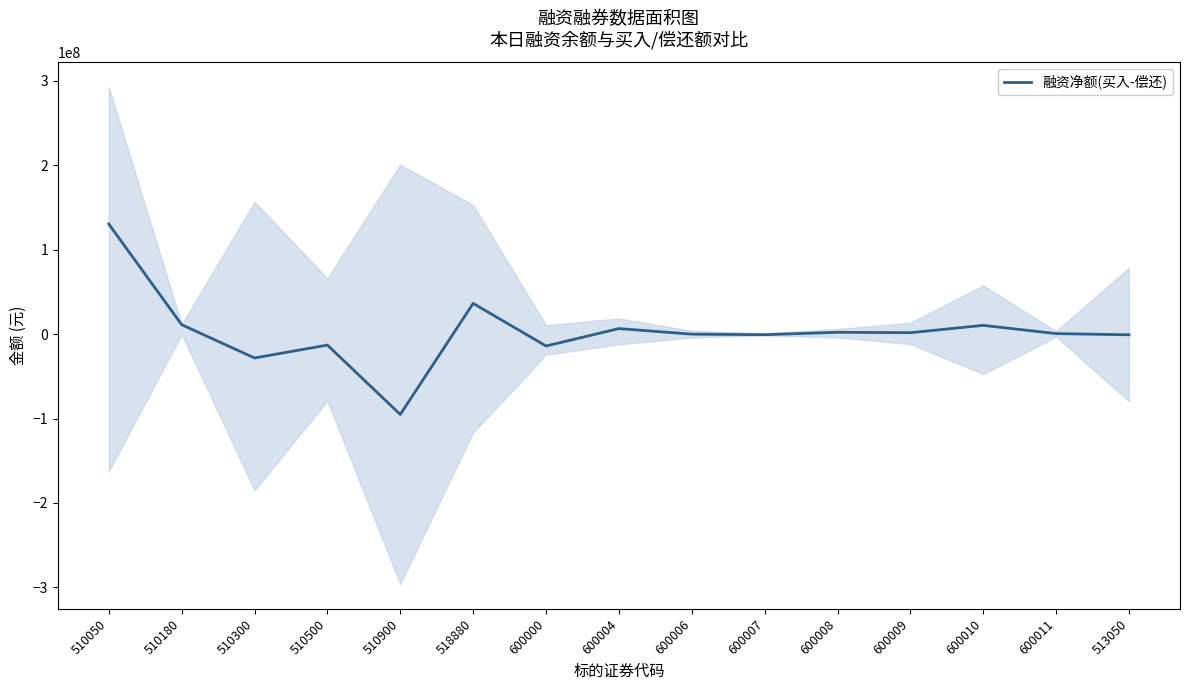

What is the label of the 13th point from the left?

600010